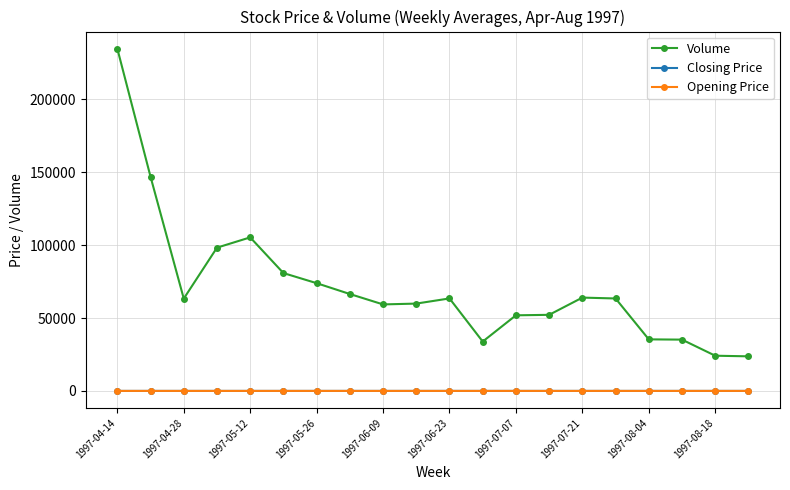

What is the sum of all Volume values?

1436392.5